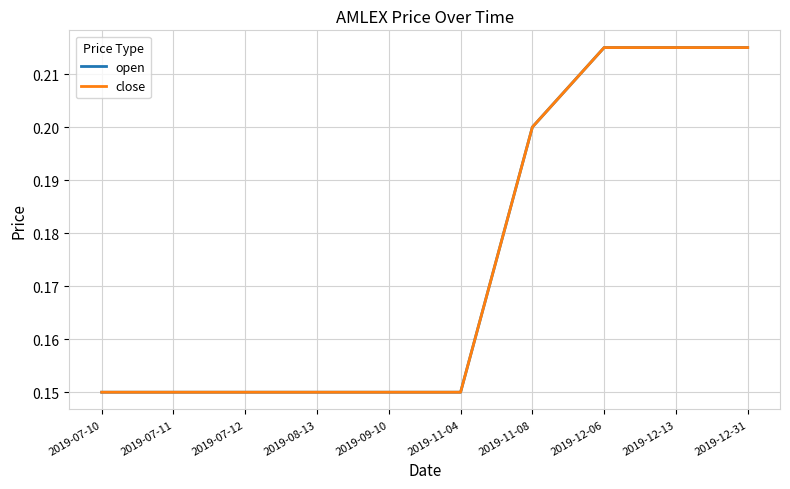

True or false: close and open cross at least once.

False